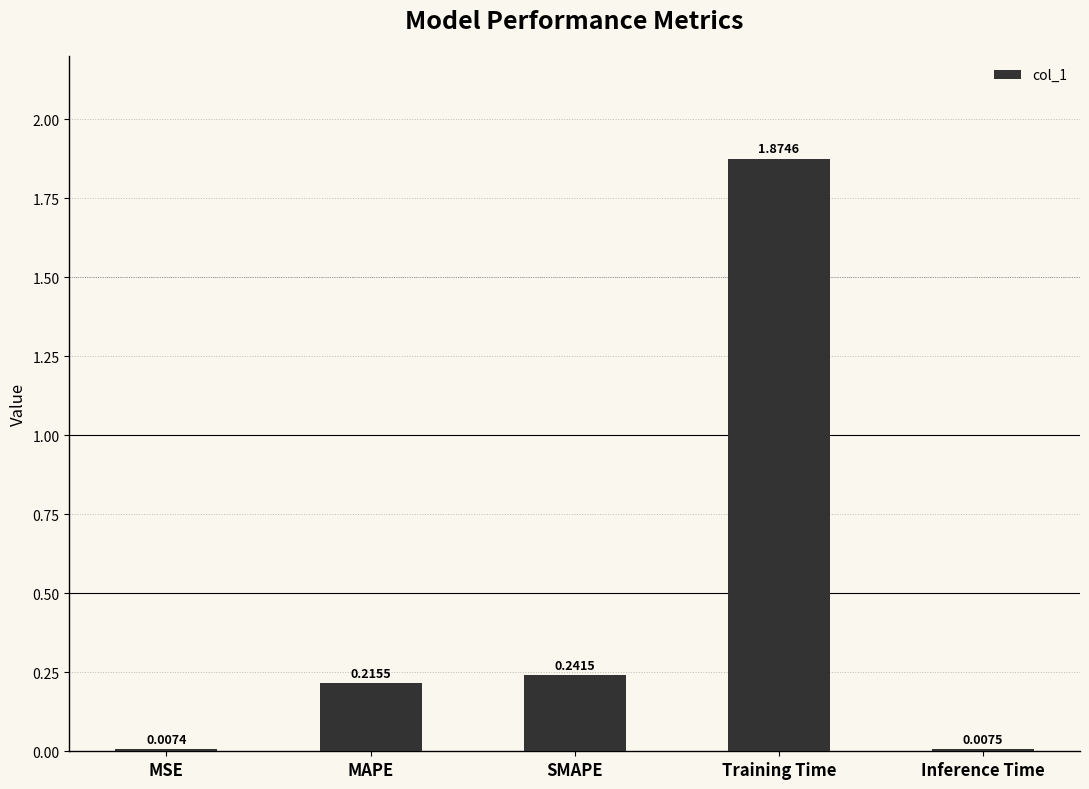

Between MSE and Training Time, which is larger?

Training Time